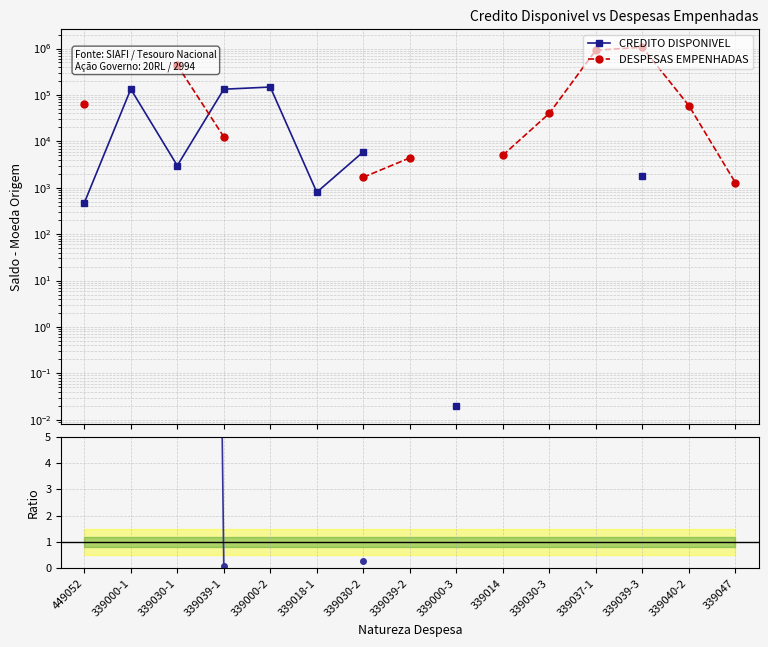

What is the minimum value for Ratio Empenhadas/Disponivel?

0.1